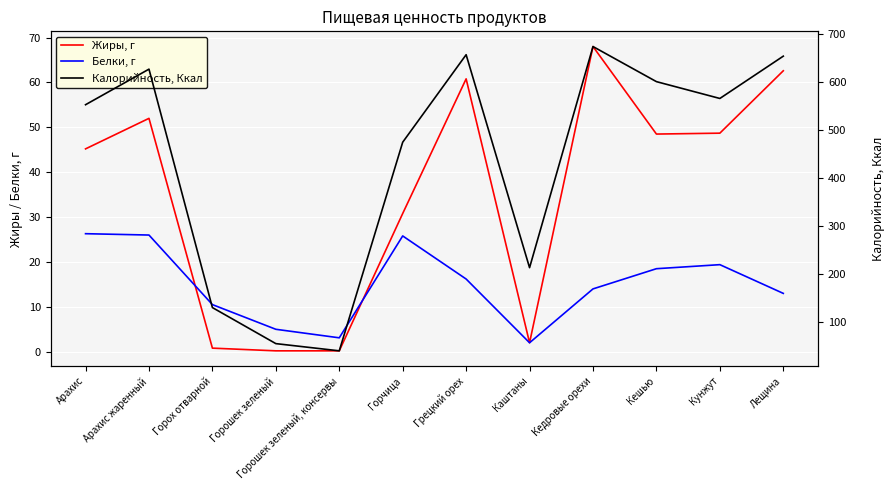

How many values in the Калорийность, Ккал series are below 565?

6